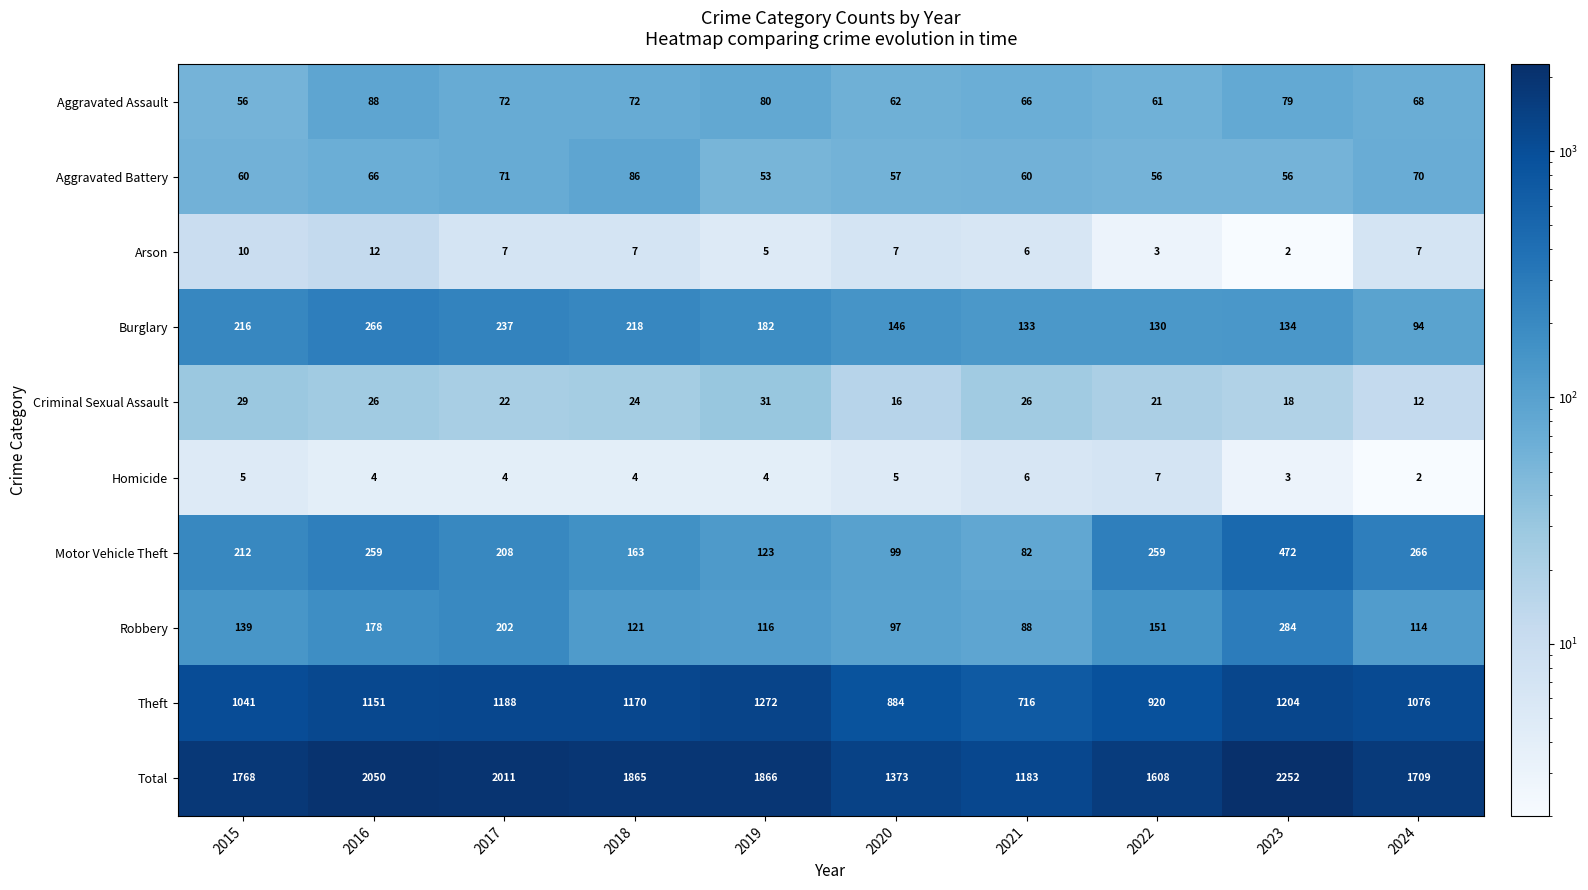

Which series has the largest total across all categories?

Total